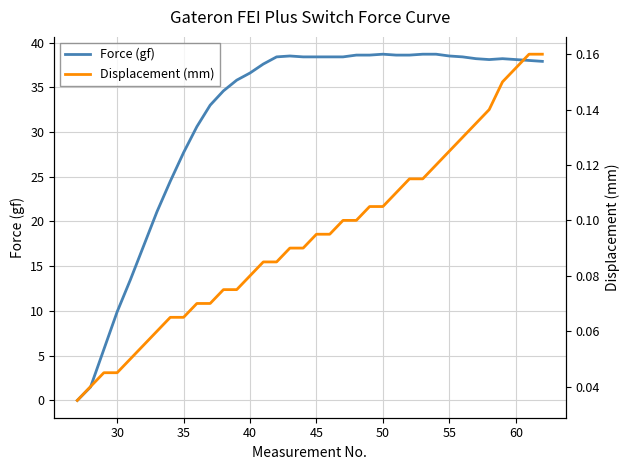

Rank the series by their maximum value, from lowest to highest.

Displacement (mm), Force (gf)